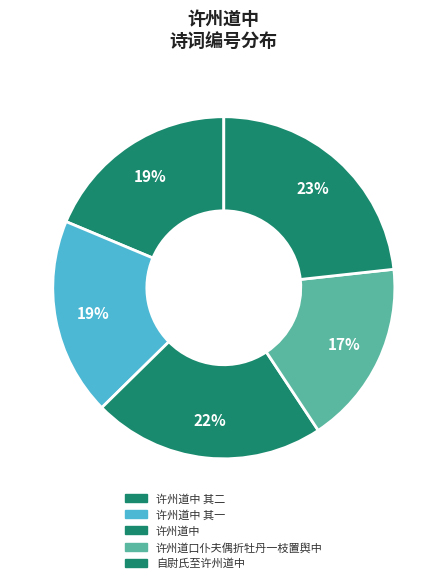

Rank the categories by value from highest to lowest.

自尉氏至许州道中, 许州道中, 许州道中 其二, 许州道中 其一, 许州道口仆夫偶折牡丹一枝置舆中